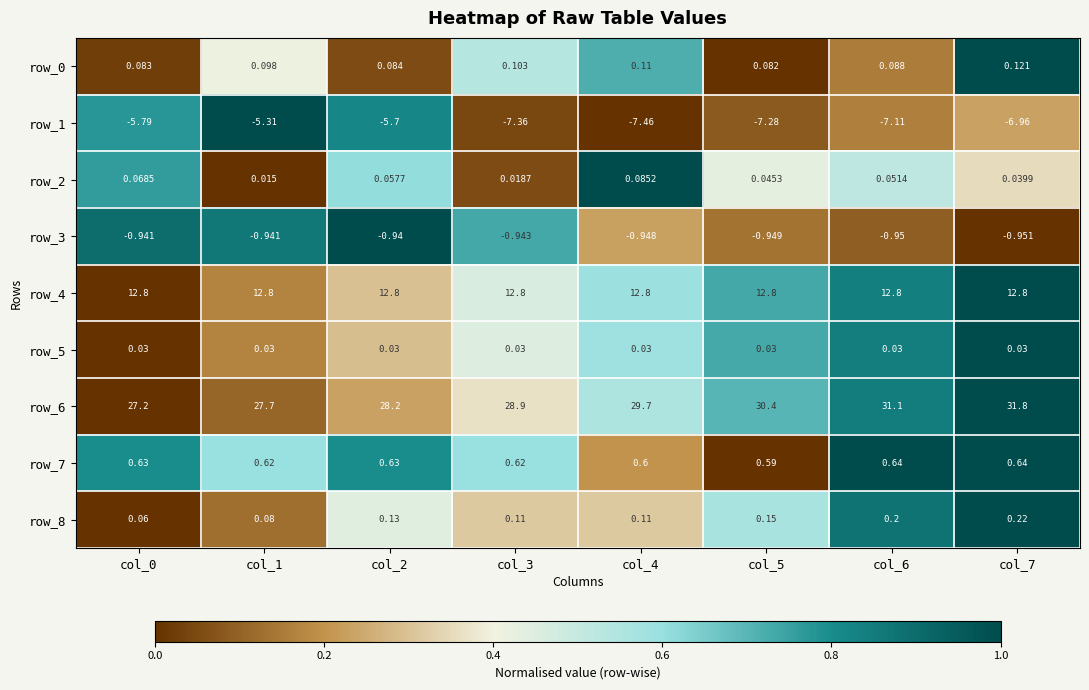

What is the maximum value shown in the chart?

31.8